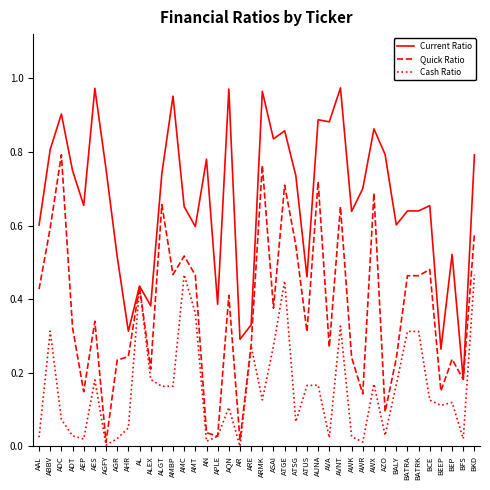

Which category has the highest value in the Quick Ratio series?

ADC